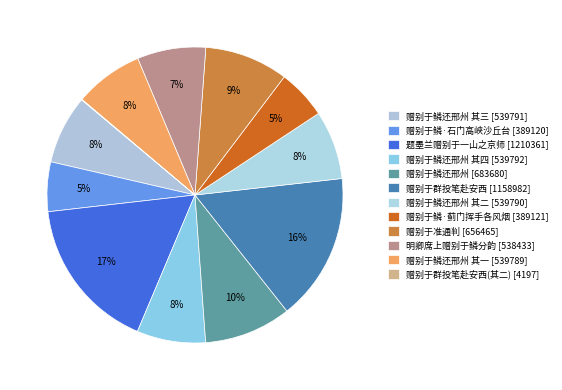

What is the smallest slice in the pie chart?

赠别于群投笔赴安西(其二)